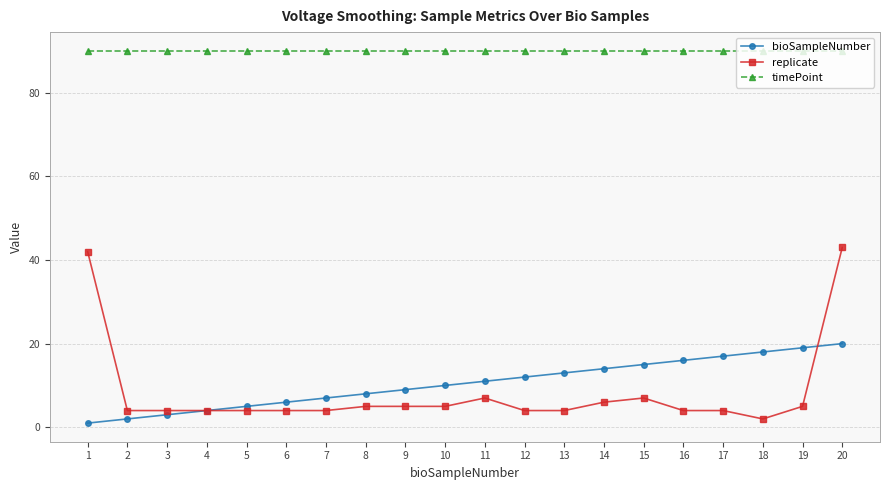

Reading left to right, transcribe all the data shown in this chart.

bioSampleNumber: 1	2	3	4	5	6	7	8	9	10	11	12	13	14	15	16	17	18	19	20
replicate: 42	4	4	4	4	4	4	5	5	5	7	4	4	6	7	4	4	2	5	43
timePoint: 90	90	90	90	90	90	90	90	90	90	90	90	90	90	90	90	90	90	90	90